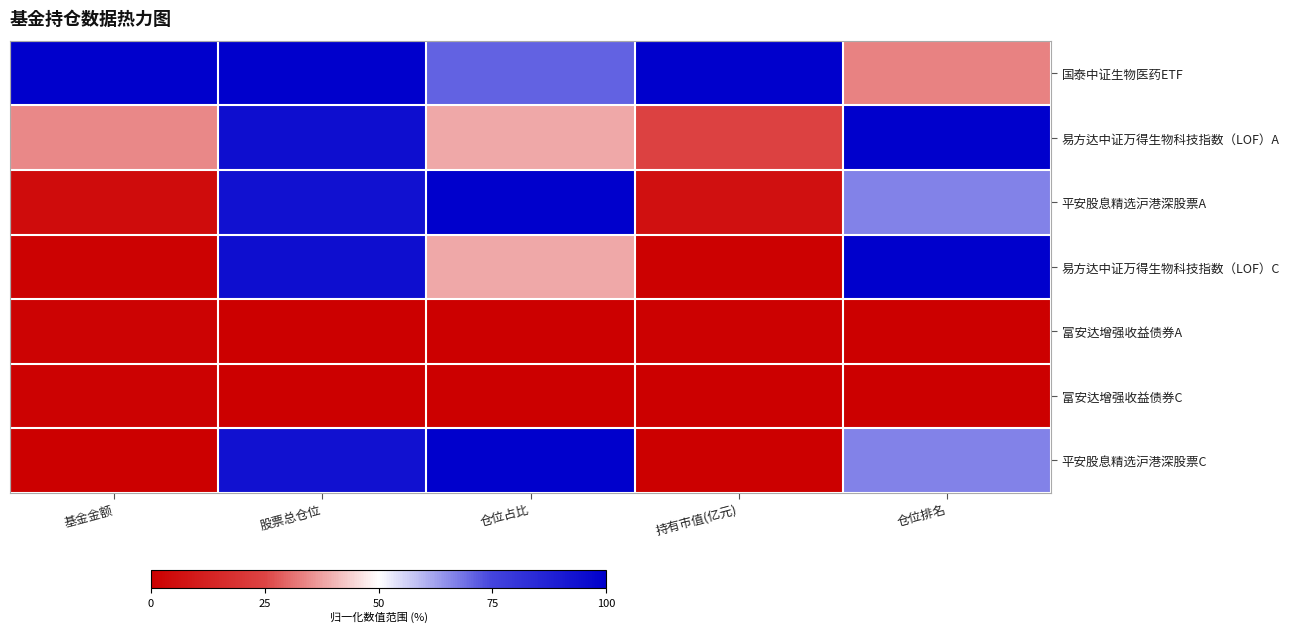

At 仓位占比, list the series in order from largest to smallest.

平安股息精选沪港深股票A, 平安股息精选沪港深股票C, 国泰中证生物医药ETF, 易方达中证万得生物科技指数（LOF）A, 易方达中证万得生物科技指数（LOF）C, 富安达增强收益债券A, 富安达增强收益债券C